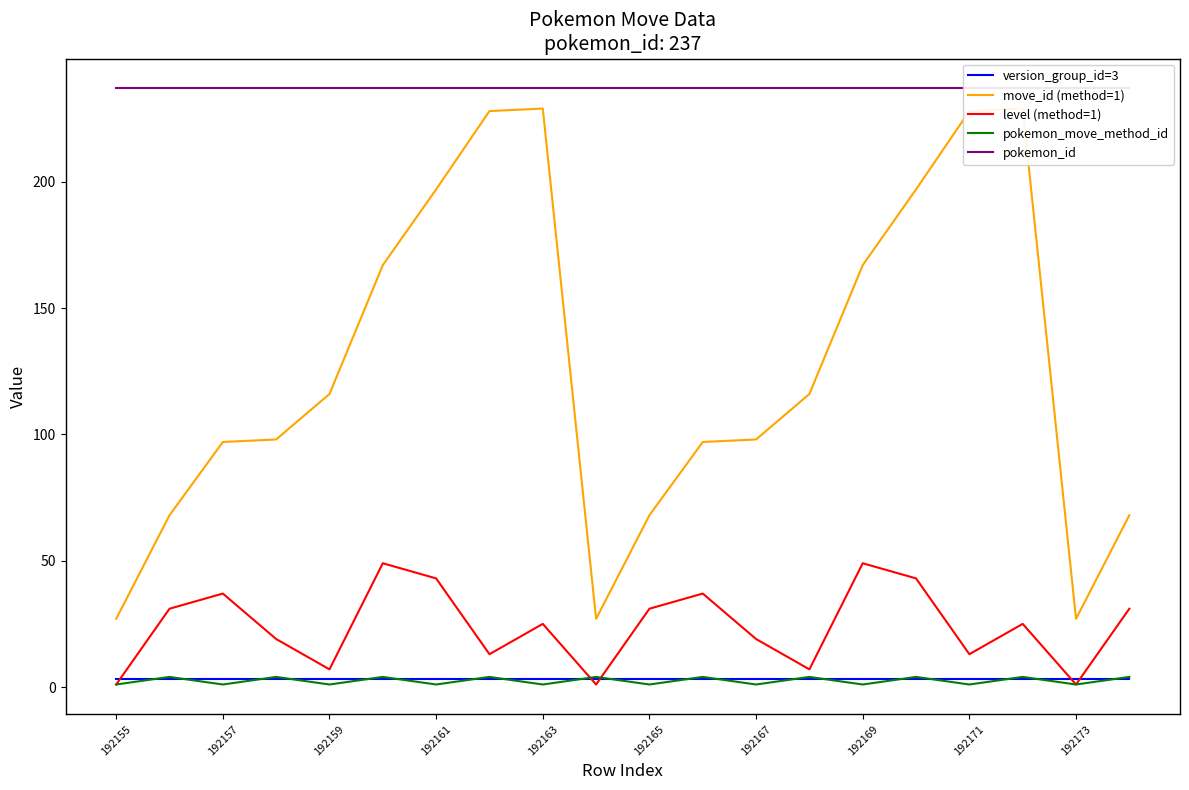

What are all the series names shown in the legend?

version_group_id=3, move_id (method=1), level (method=1), pokemon_move_method_id, pokemon_id